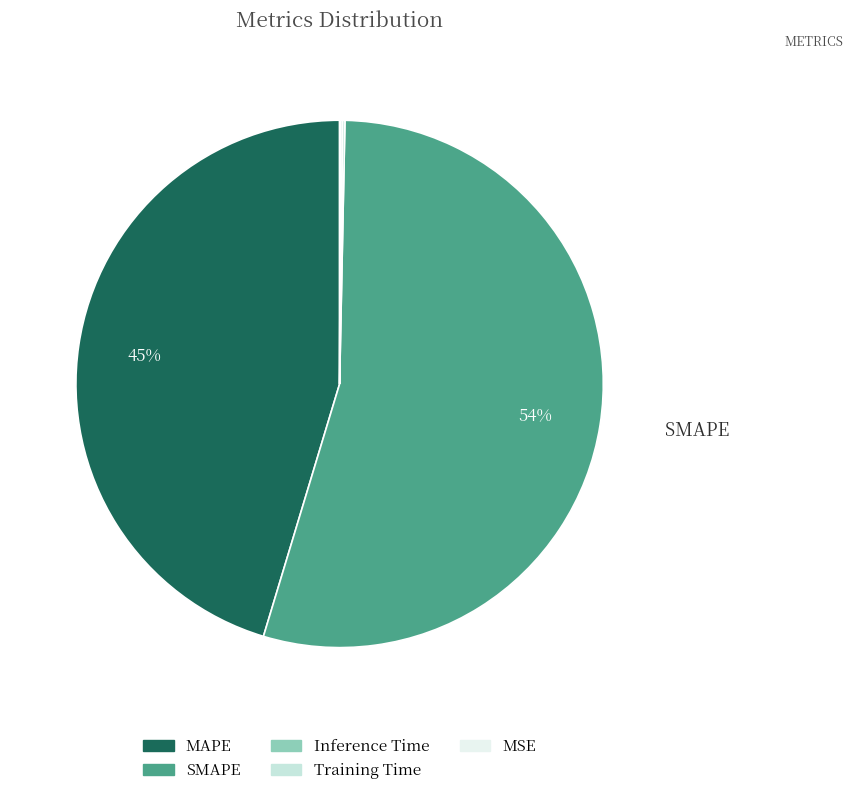

Does any single category account for the majority?

Yes